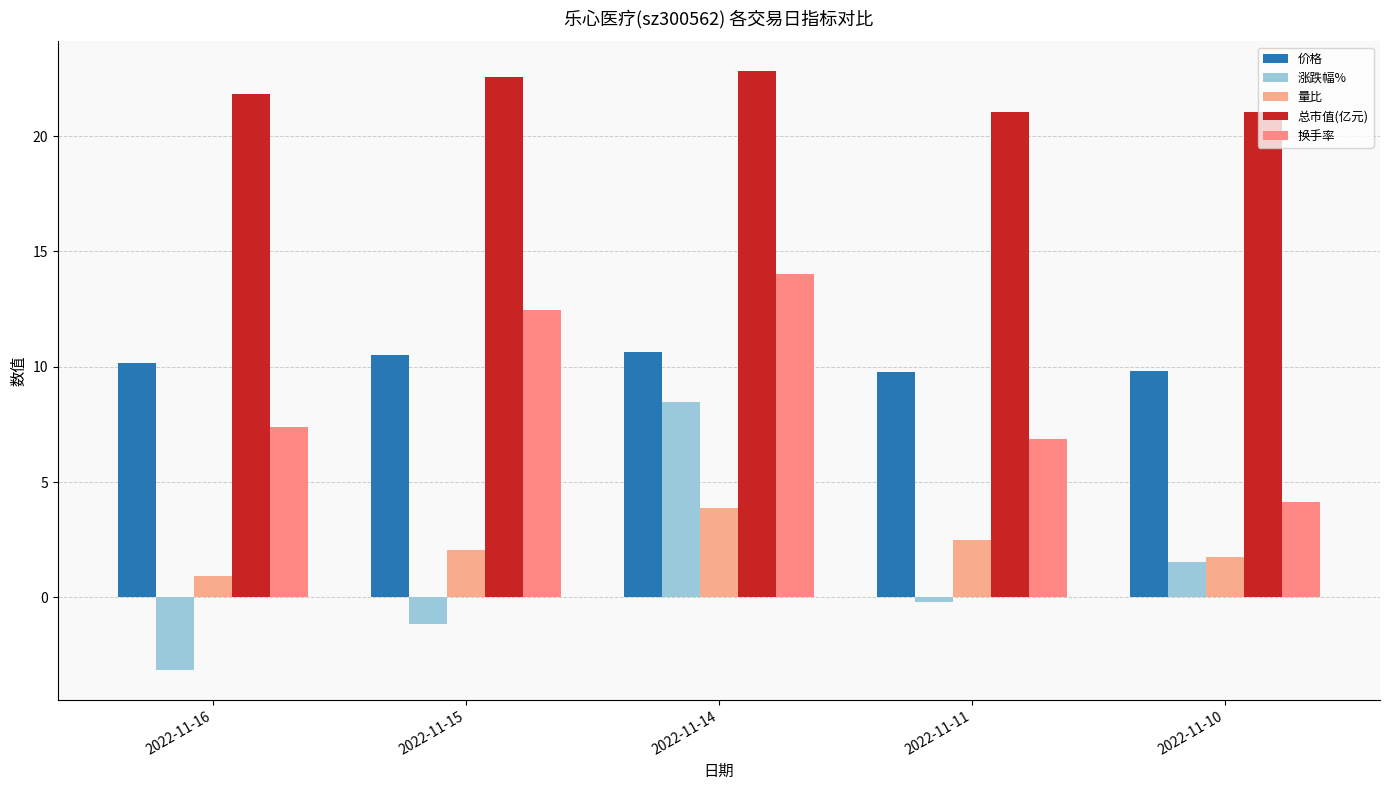

At how many categories does at least one series exceed 11?

5